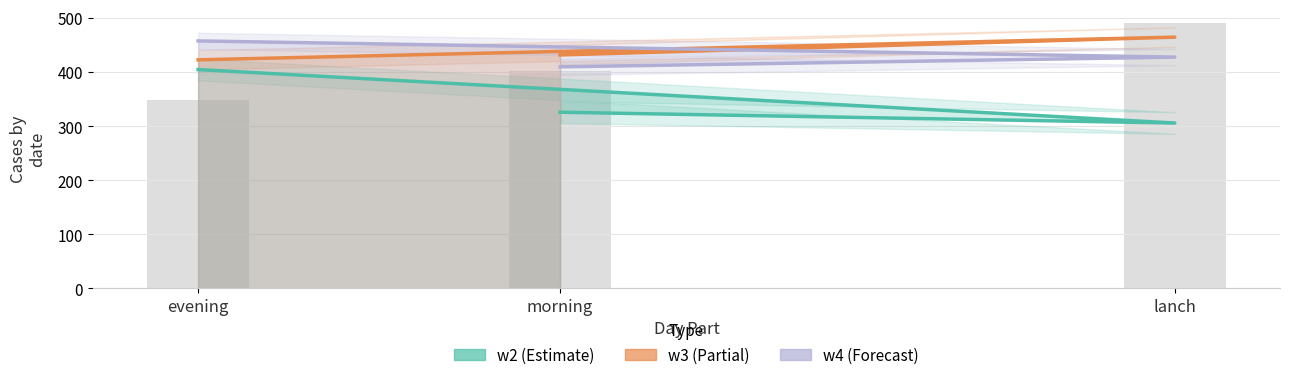

Reading left to right, what are all the values shown in this chart?

w2: morning=326	lanch=306	evening=405
w3: morning=432	lanch=465	evening=423
w4: morning=410	lanch=428	evening=458